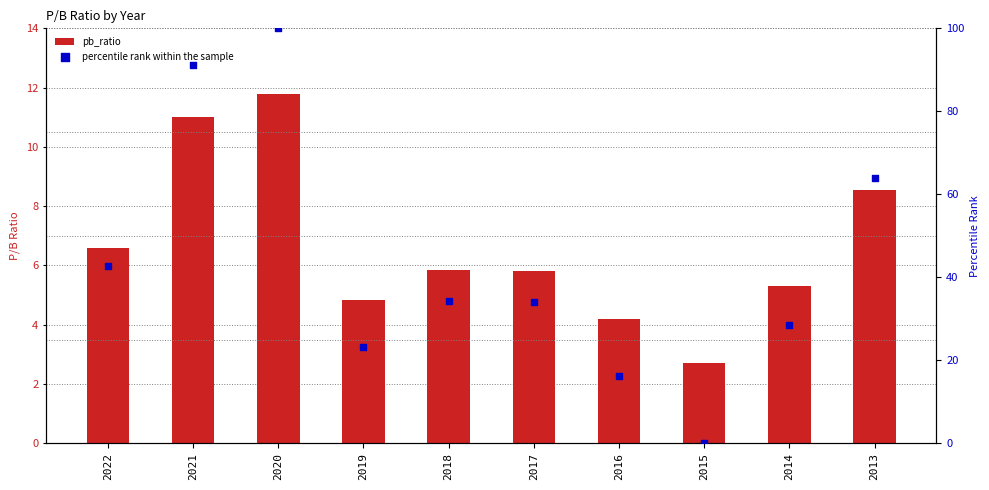

What is the total value across all series at 2013?

72.6